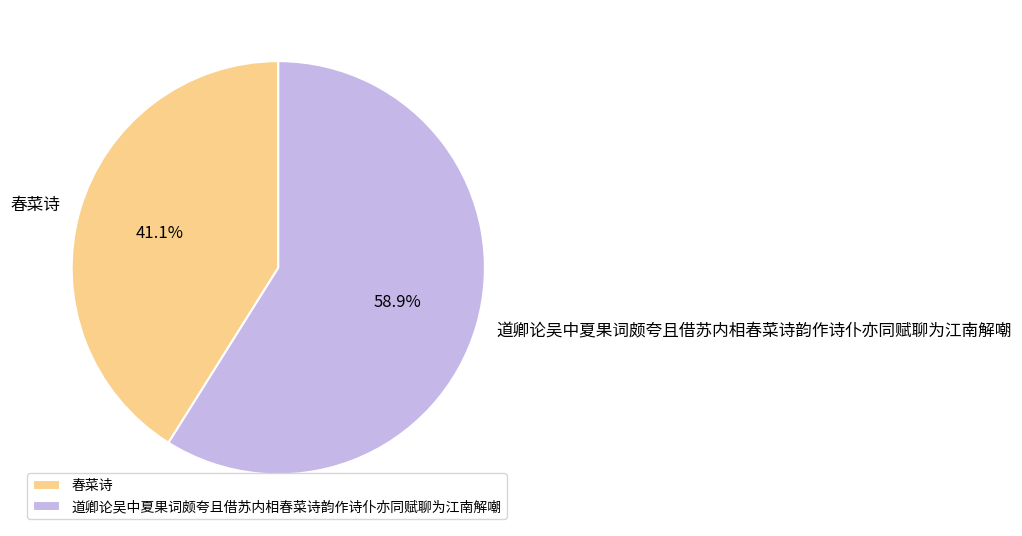

What is the ratio of the value at 春菜诗 to the value at 道卿论吴中夏果词颇夸且借苏内相春菜诗韵作诗仆亦同赋聊为江南解嘲?

0.7